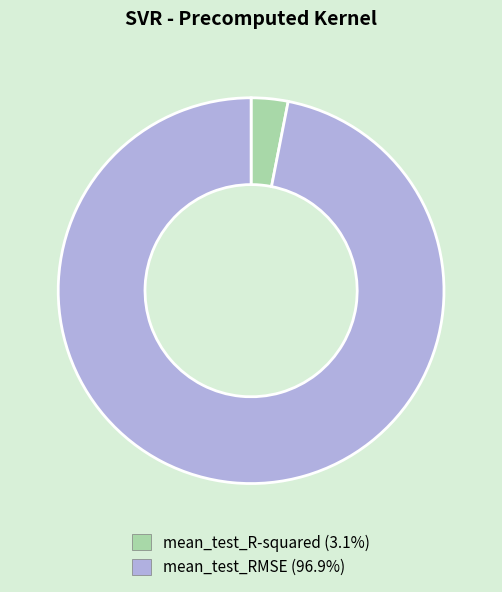

Count the number of slices in the pie.

2